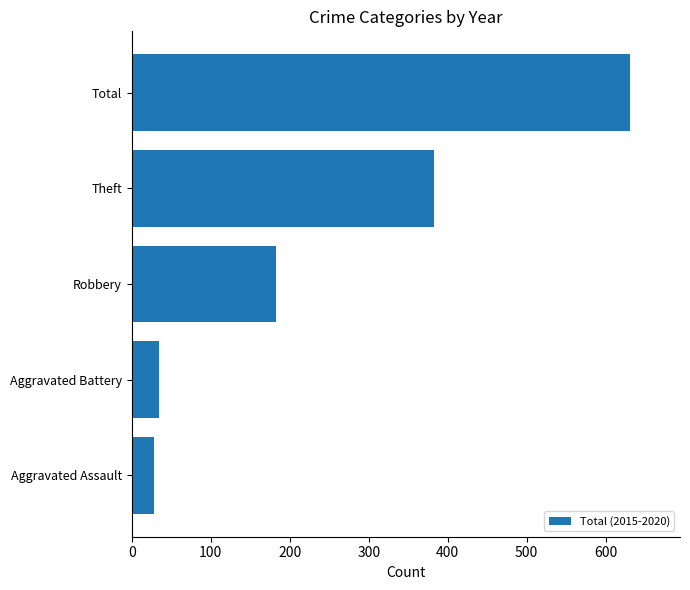

How many series are shown in this chart?

1